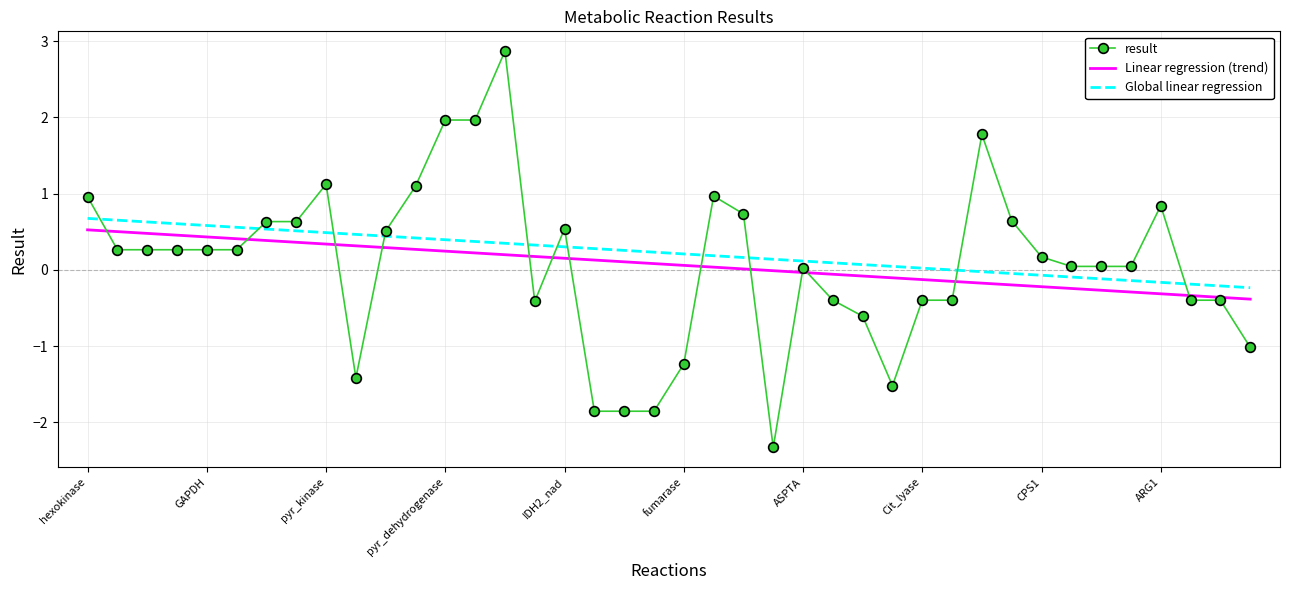

What is the minimum value for Linear regression (trend)?

-0.4